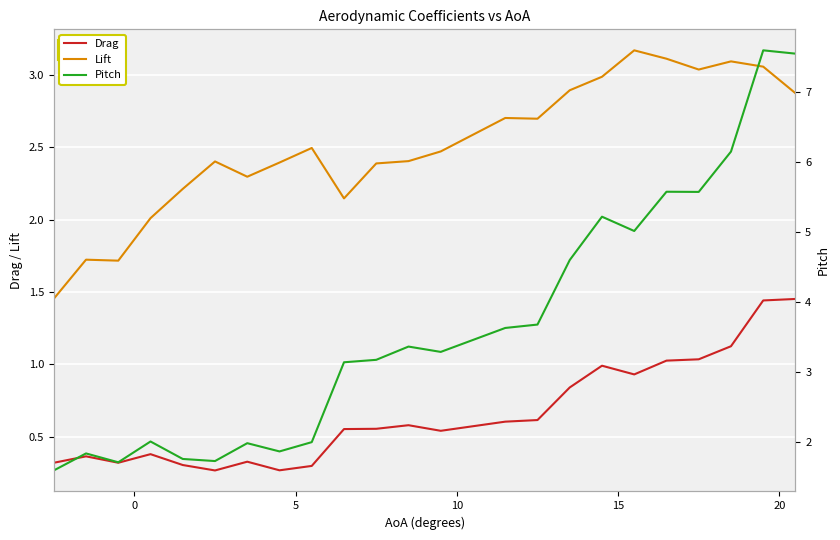

The Pitch series shows 2.0 at 19. True or false?

False